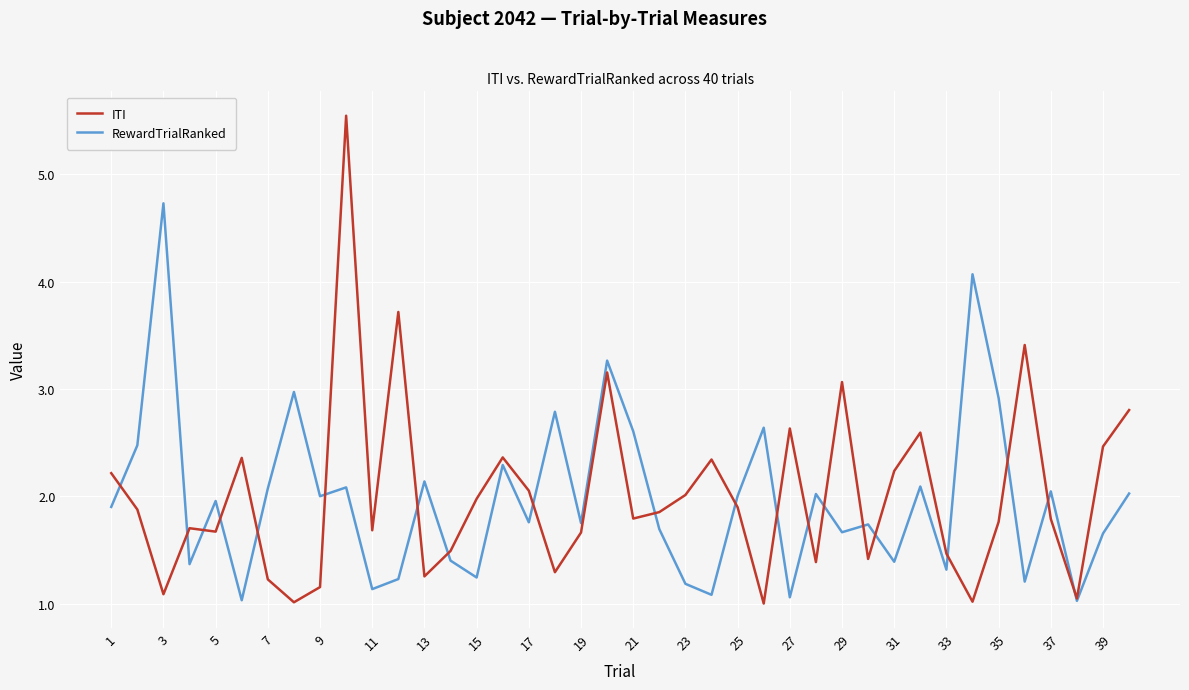

Which series has the widest spread of values?

ITI